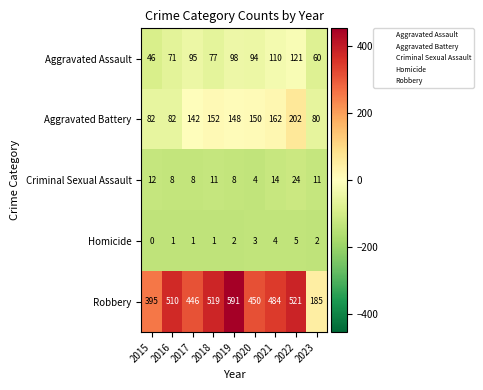

At how many categories does at least one series exceed 266?

8